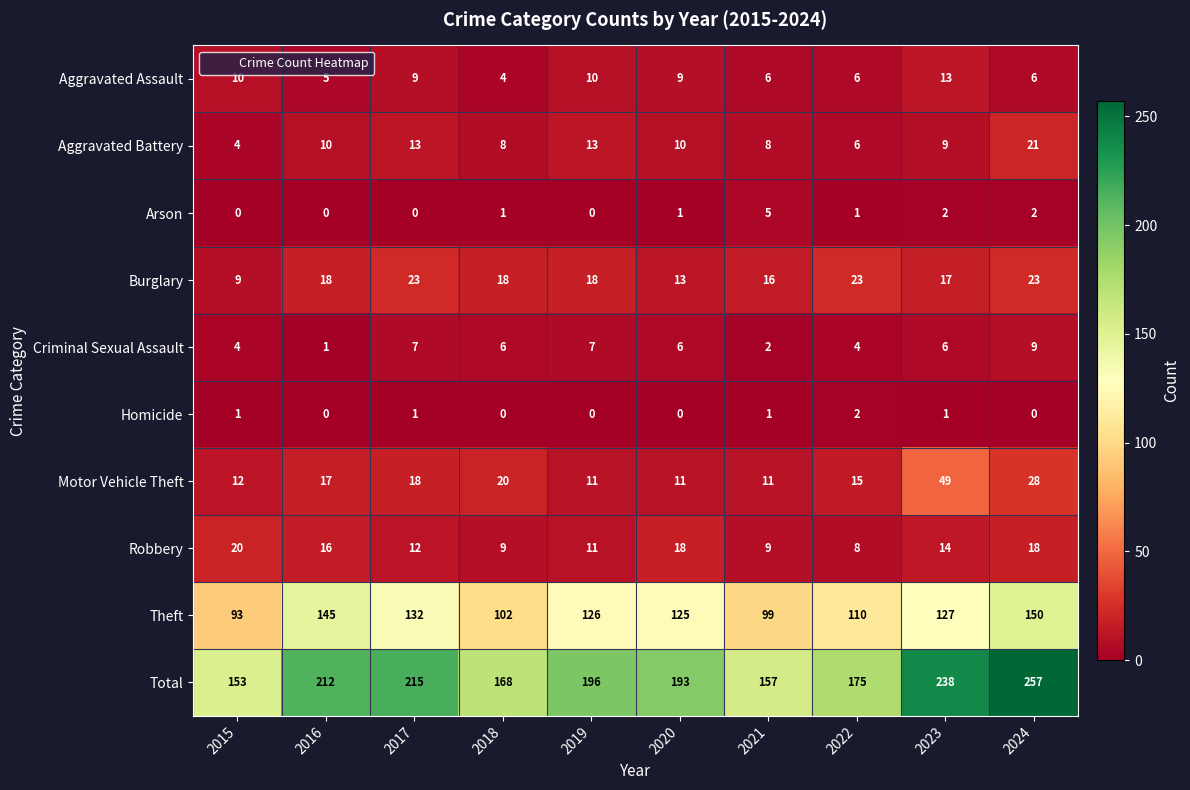

Rank the series by their maximum value, from highest to lowest.

Total, Theft, Motor Vehicle Theft, Burglary, Aggravated Battery, Robbery, Aggravated Assault, Criminal Sexual Assault, Arson, Homicide